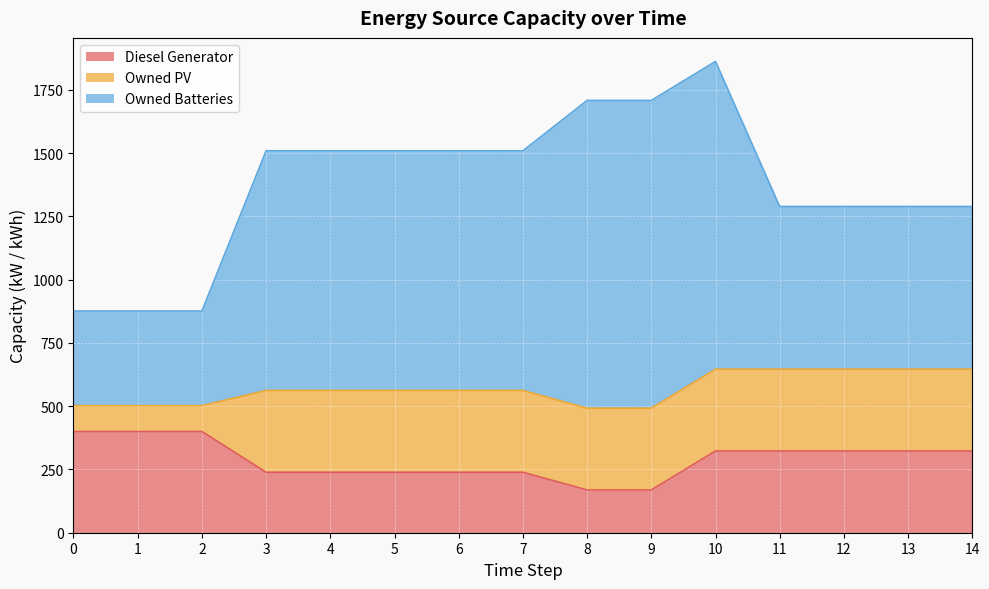

How many lines are shown in the chart?

3